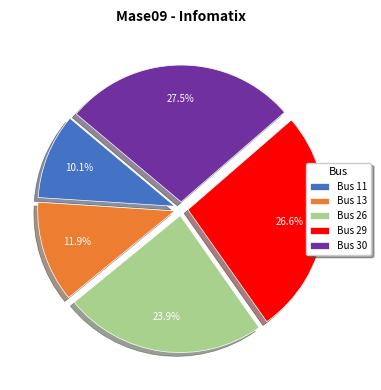

To the nearest percent, what percentage of the pie is Bus 26?

24%